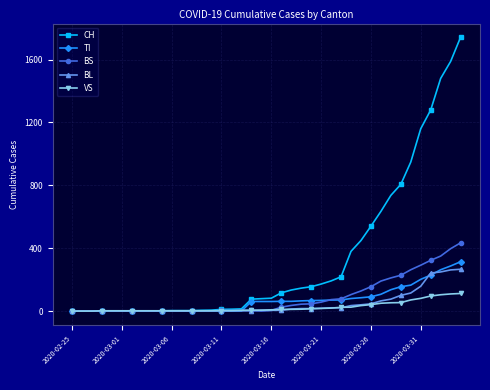

Which series has the largest total across all categories?

CH